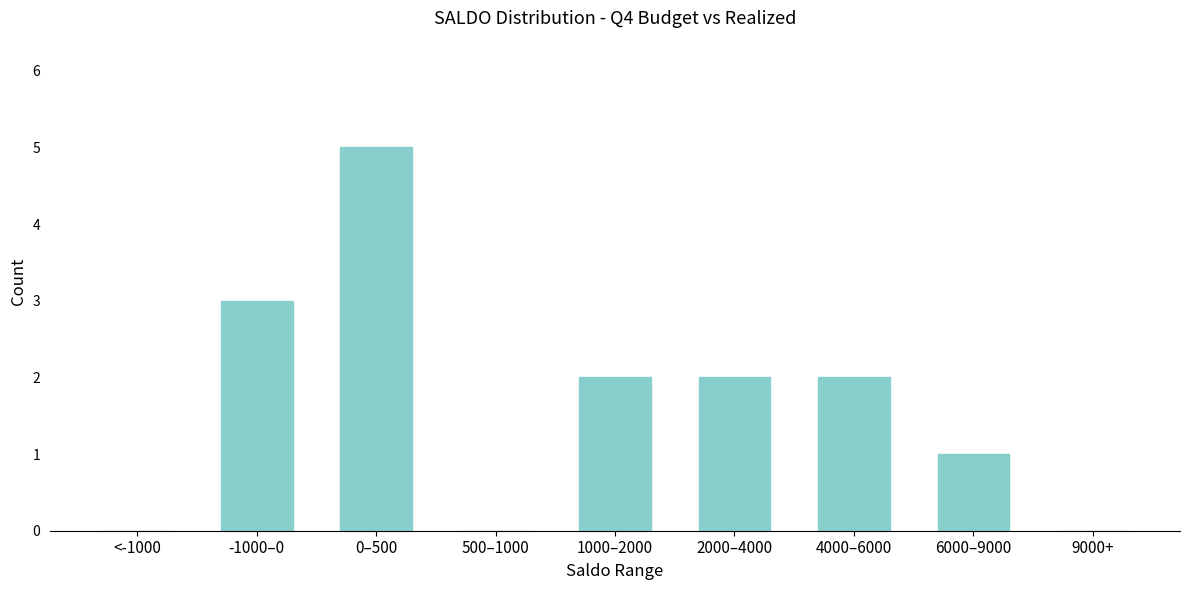

Reading left to right, transcribe all the data shown in this chart.

<-1000=0	-1000–0=3	0–500=5	500–1000=0	1000–2000=2	2000–4000=2	4000–6000=2	6000–9000=1	9000+=0